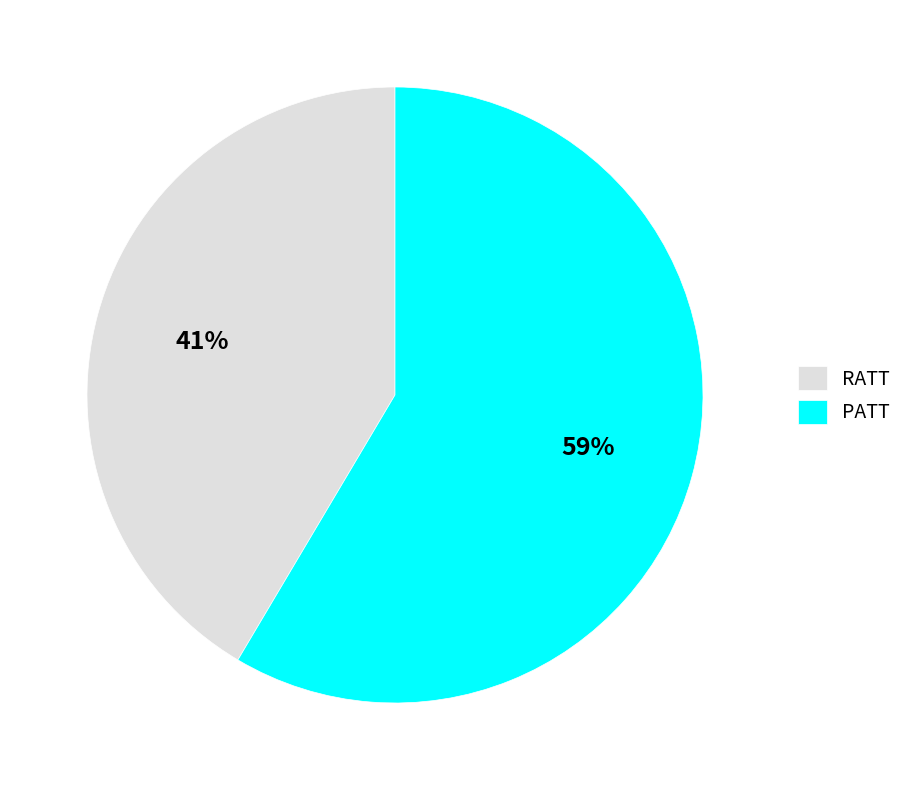

Which slice is the largest?

PATT